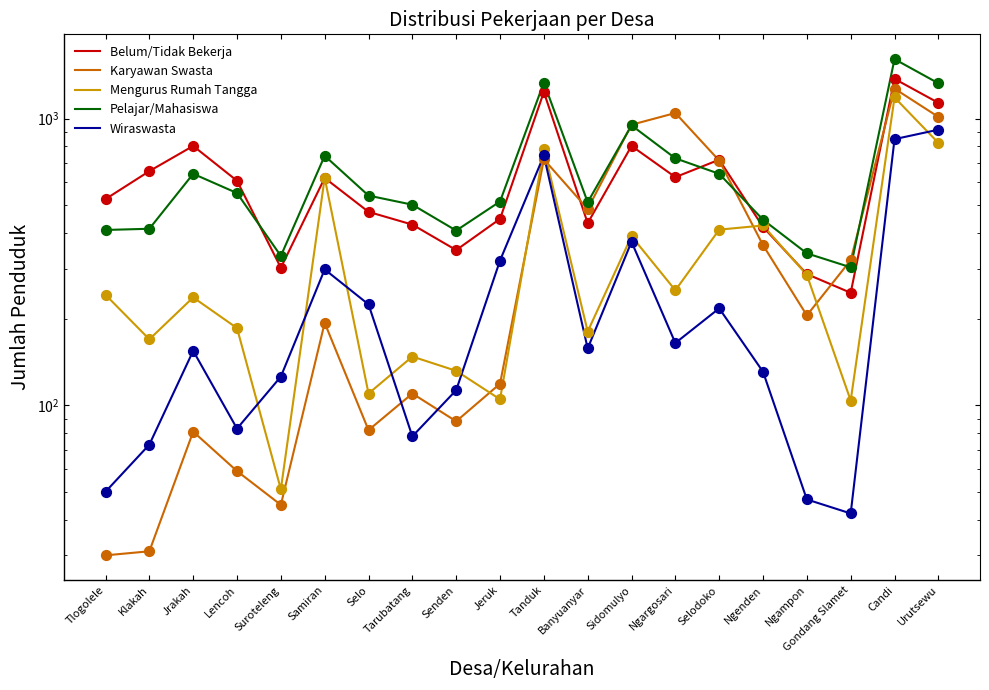

Which series reaches the maximum Y coordinate?

Pelajar/Mahasiswa